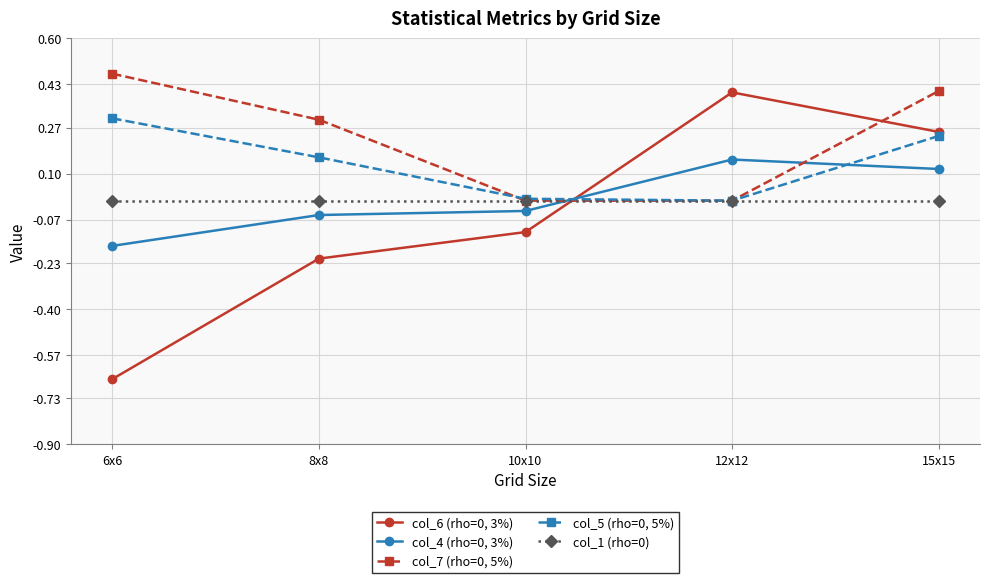

Where do col_4 (rho=0, 3%) and col_5 (rho=0, 5%) first cross each other?

10x10 and 12x12